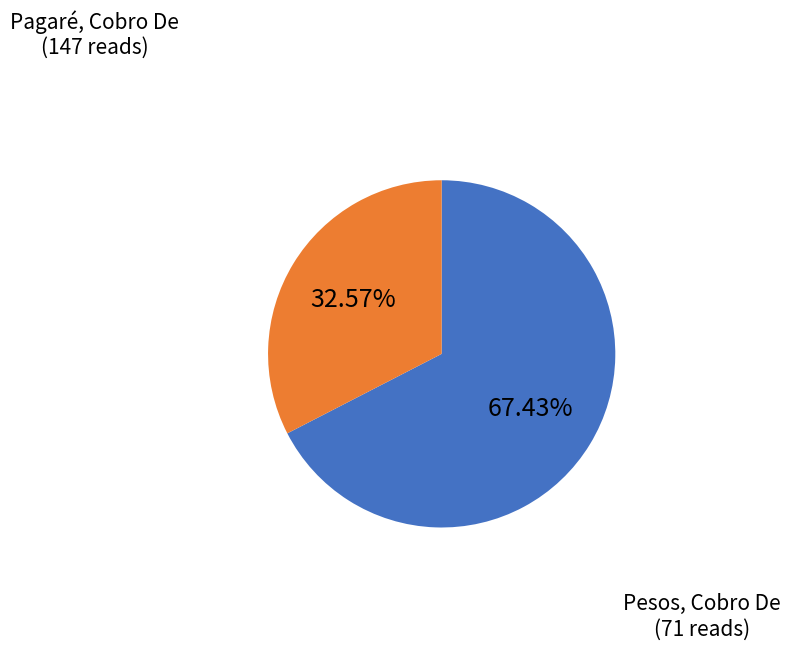

Count the number of slices in the pie.

2